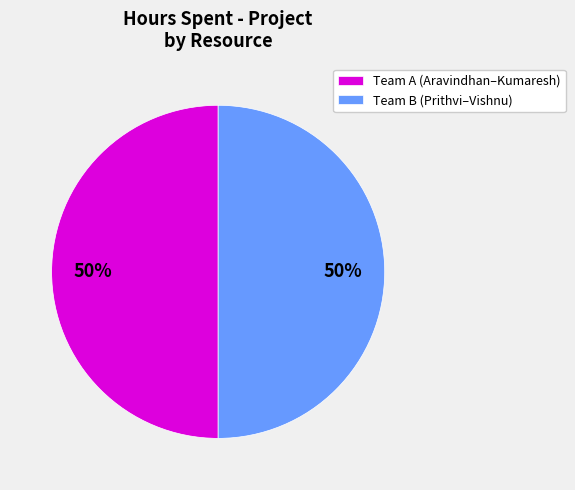

To the nearest percent, what is the combined percentage of Team A (Aravindhan–Kumaresh) and Team B (Prithvi–Vishnu)?

100%